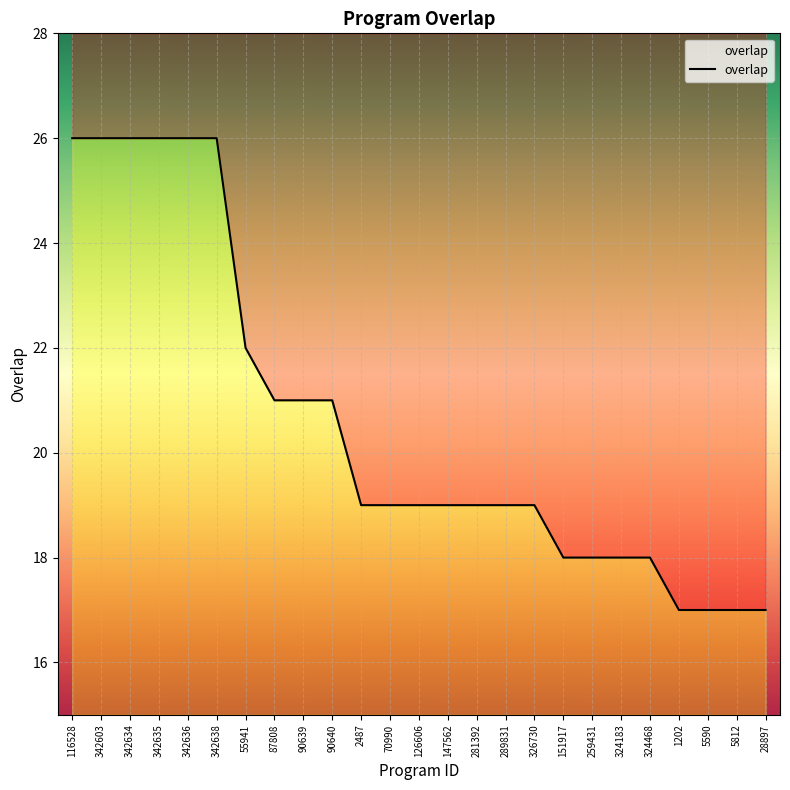

What is the sum of the values at 147562 and 326730?

38